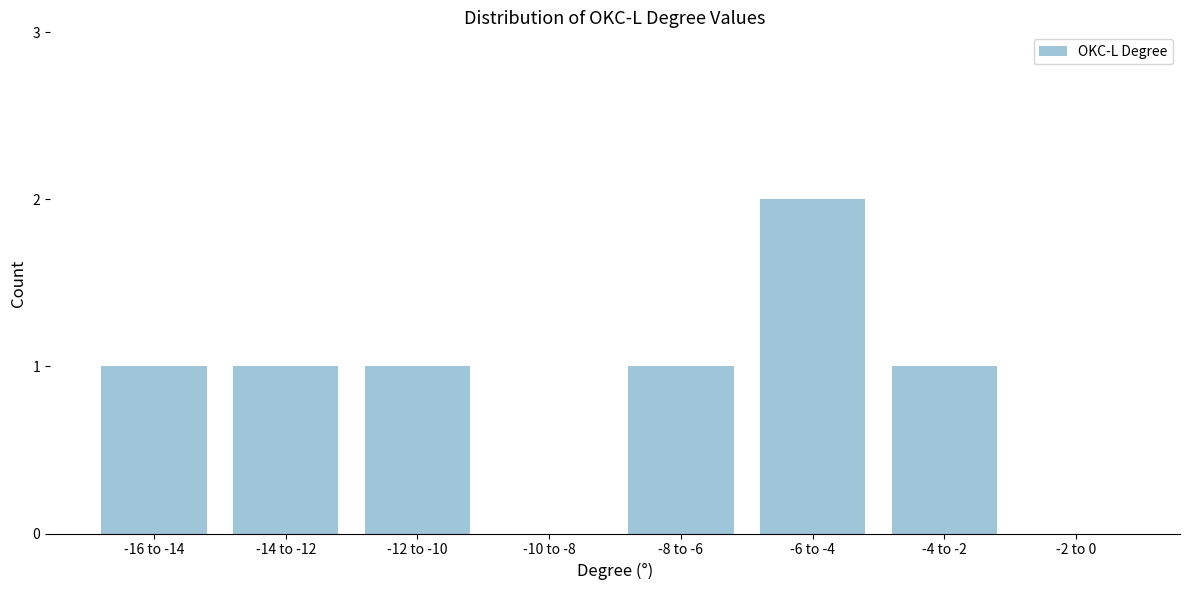

Reading left to right, extract all data points from this chart.

-16 to -14=1	-14 to -12=1	-12 to -10=1	-10 to -8=0	-8 to -6=1	-6 to -4=2	-4 to -2=1	-2 to 0=0